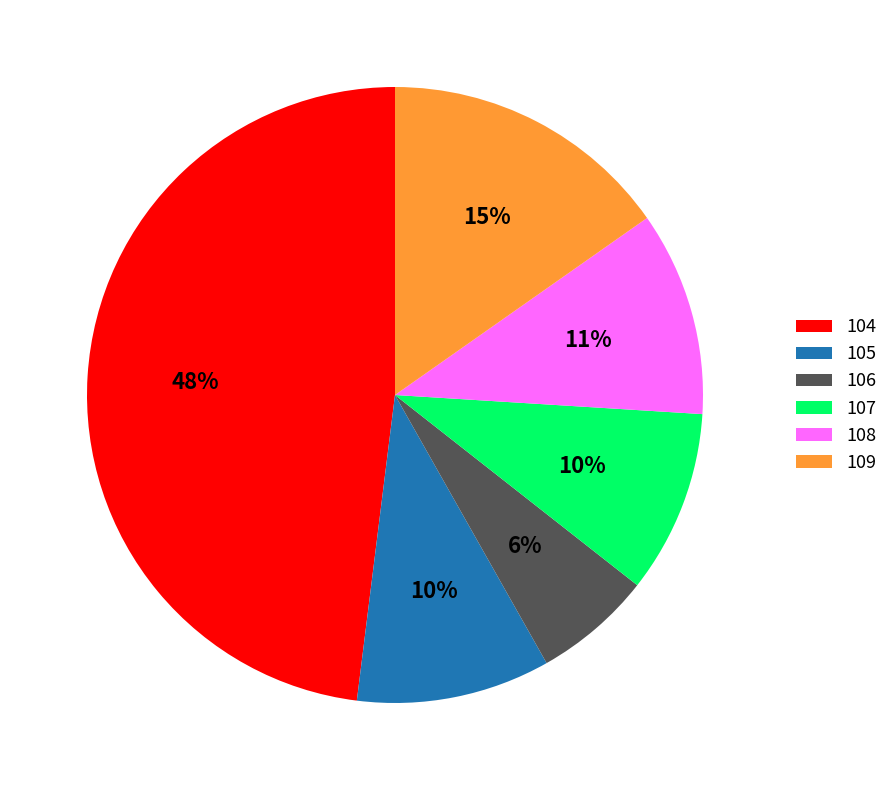

Which category has the biggest portion of the pie?

104